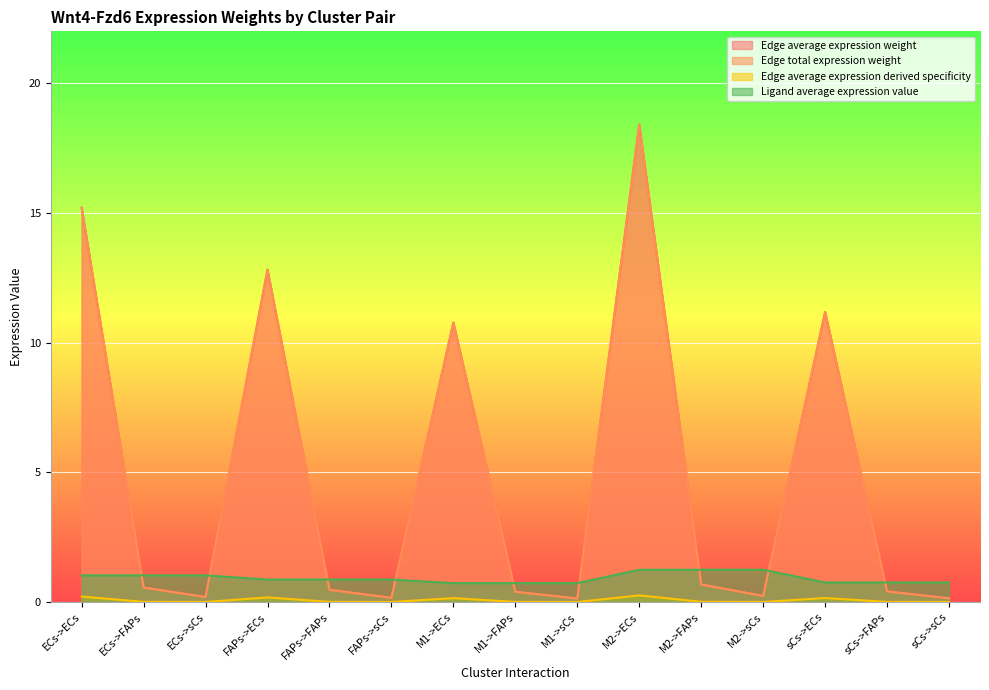

What are all the series names shown in the legend?

Edge average expression weight, Edge total expression weight, Edge average expression derived specificity, Ligand average expression value